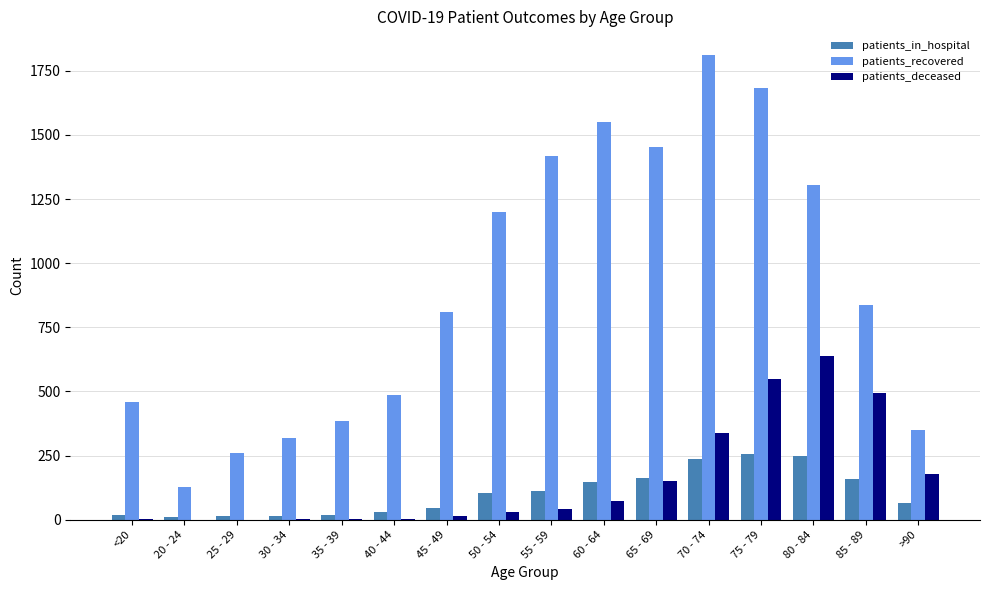

Is it true that patients_deceased equals 548 at 75 - 79?

True